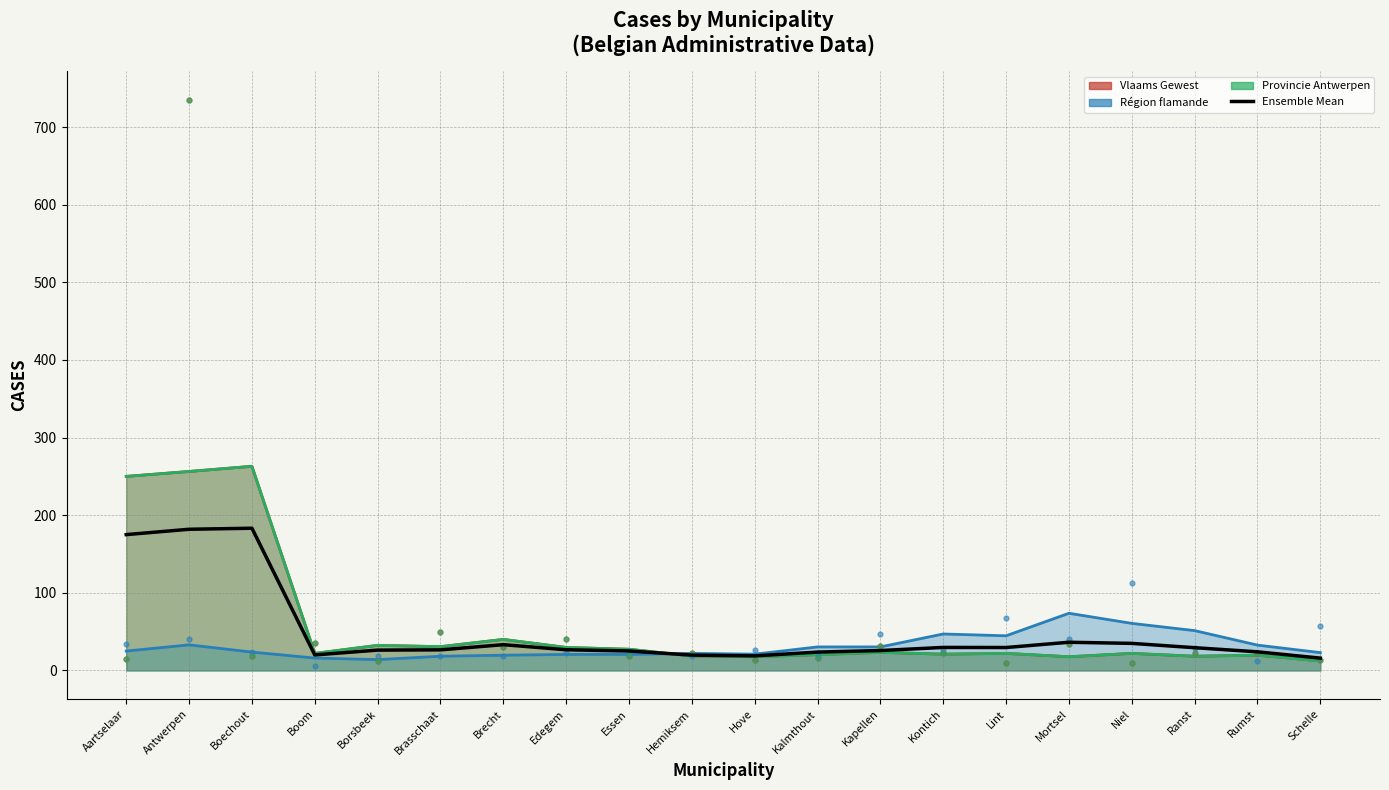

What is the change in value from Boom to Kapellen?

+5.7